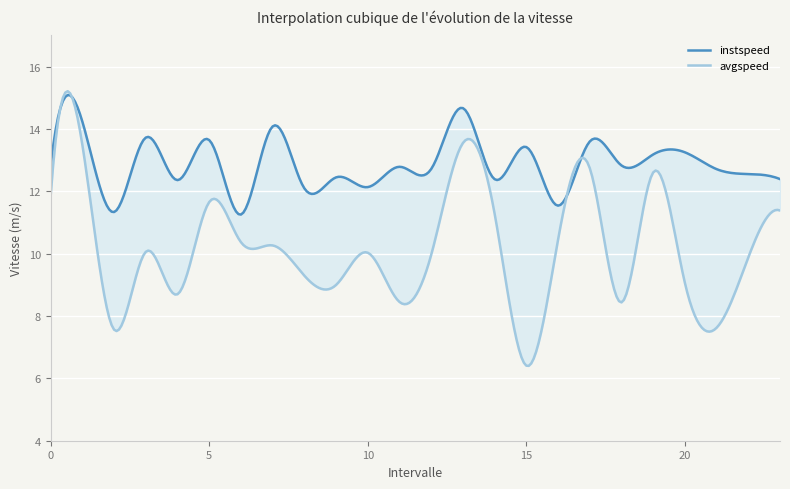

How many interior local peaks does the instspeed series have?

10